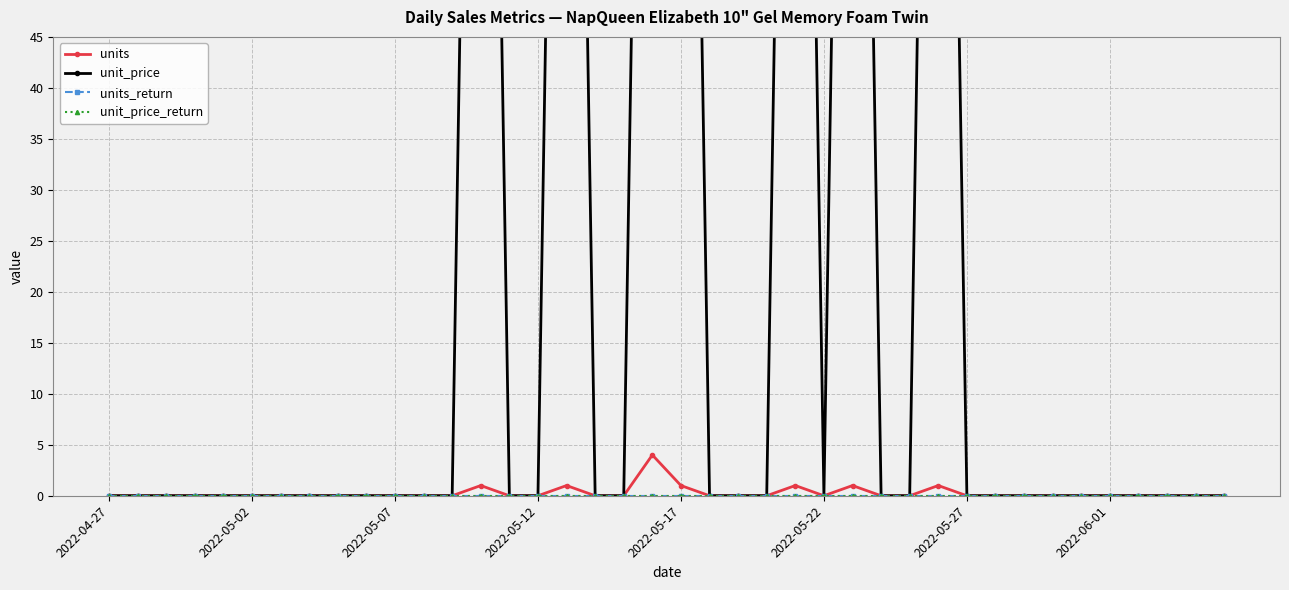

How many values in the unit_price series exceed 0?

7